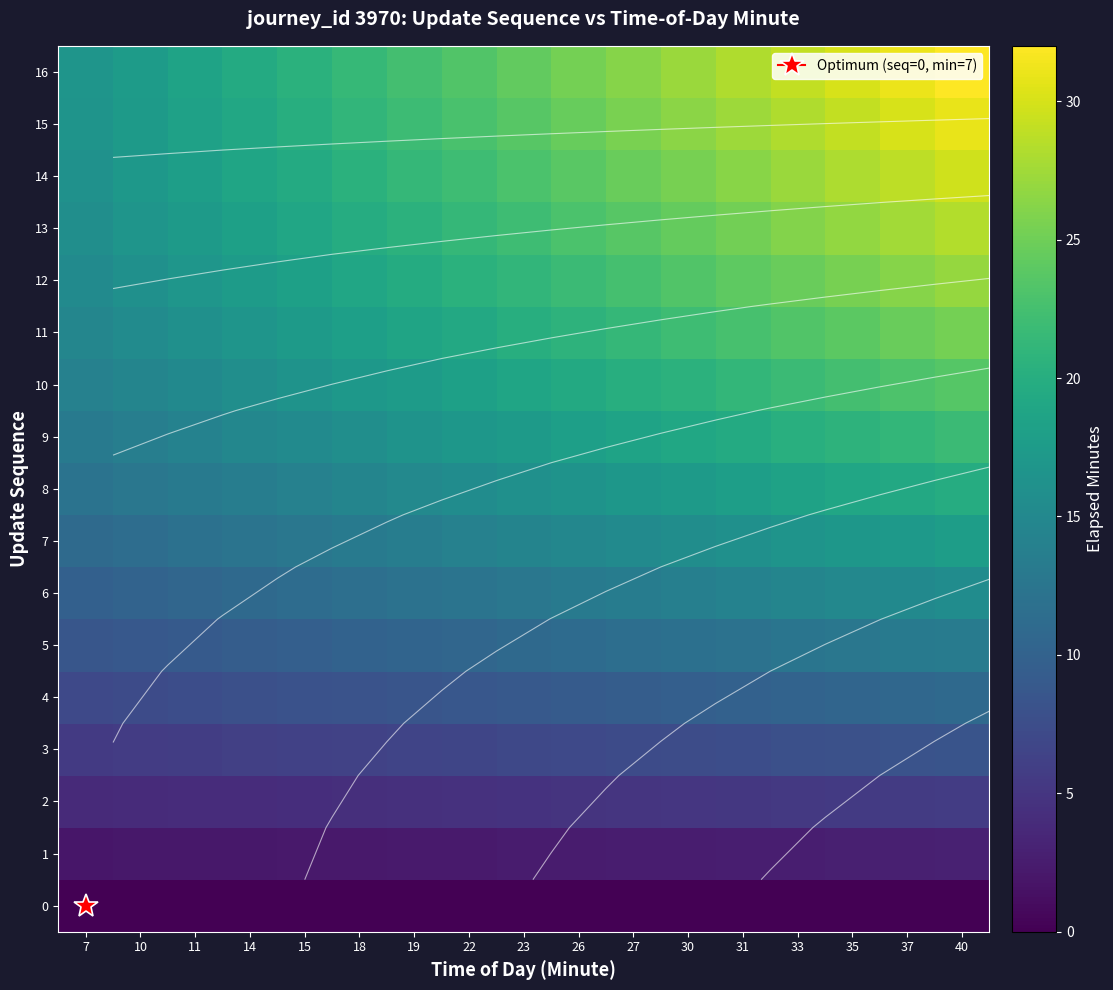

Which series has the largest range (max minus min)?

16